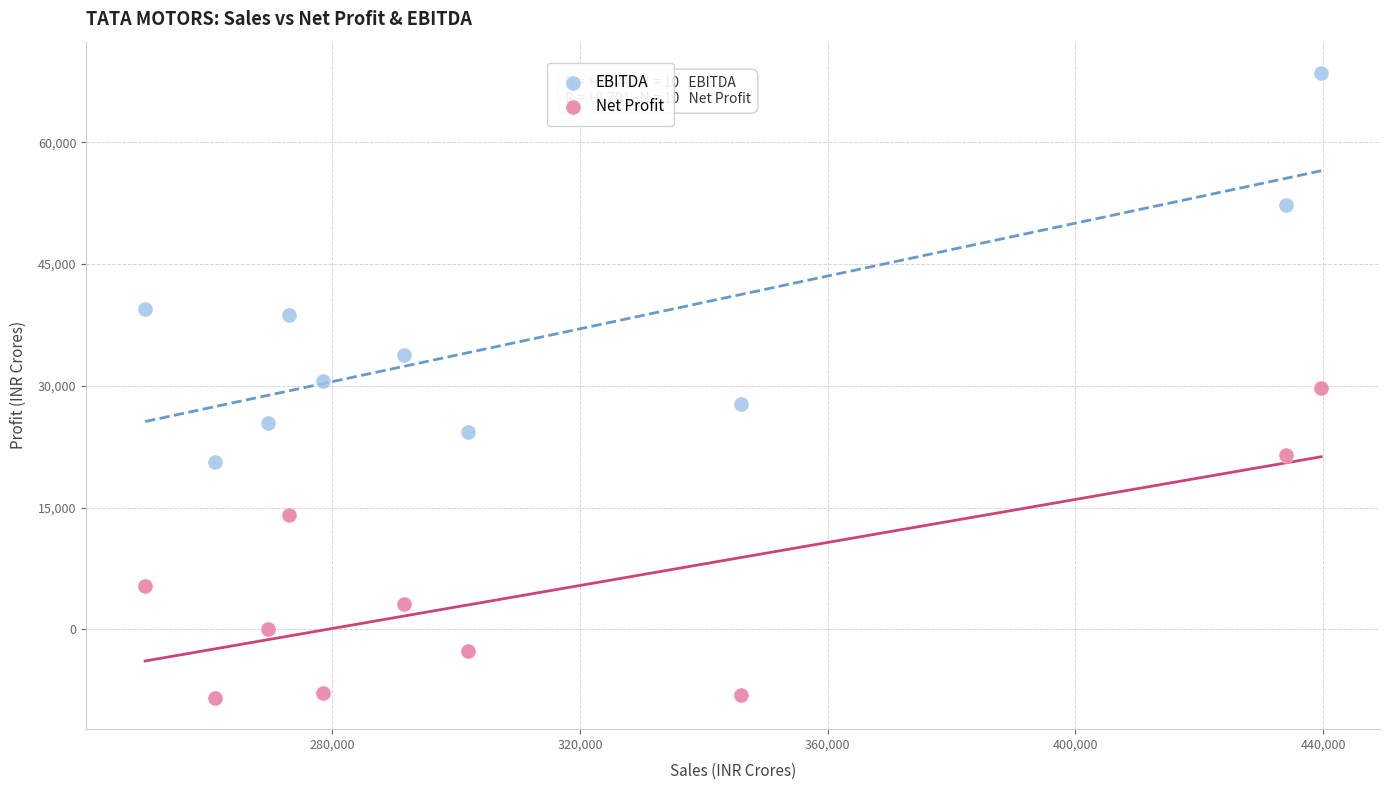

Across all data points, what is the range of X values (max minus min)?

189900.2